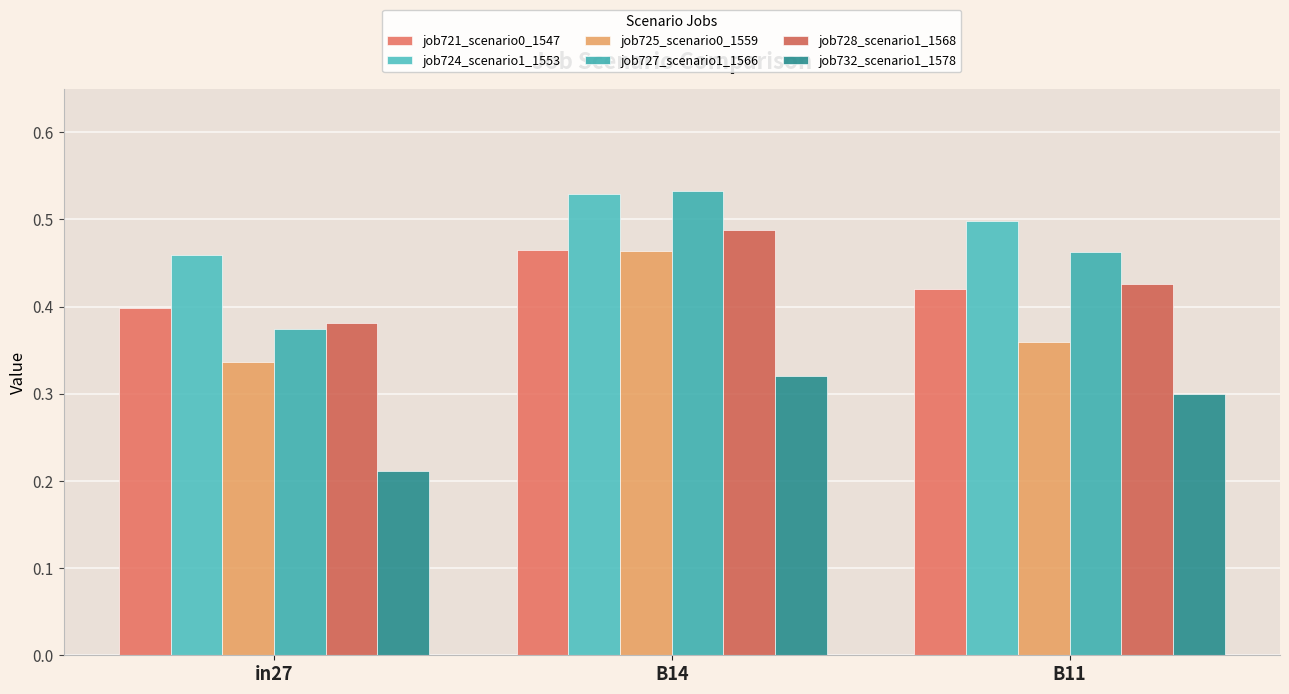

At which label does job725_scenario0_1559 reach its peak?

B14